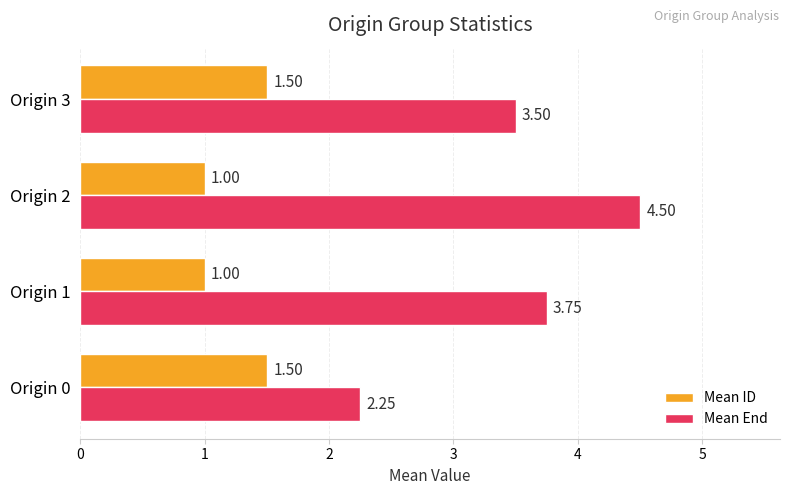

What is the lowest value of the Mean ID series?

1.0